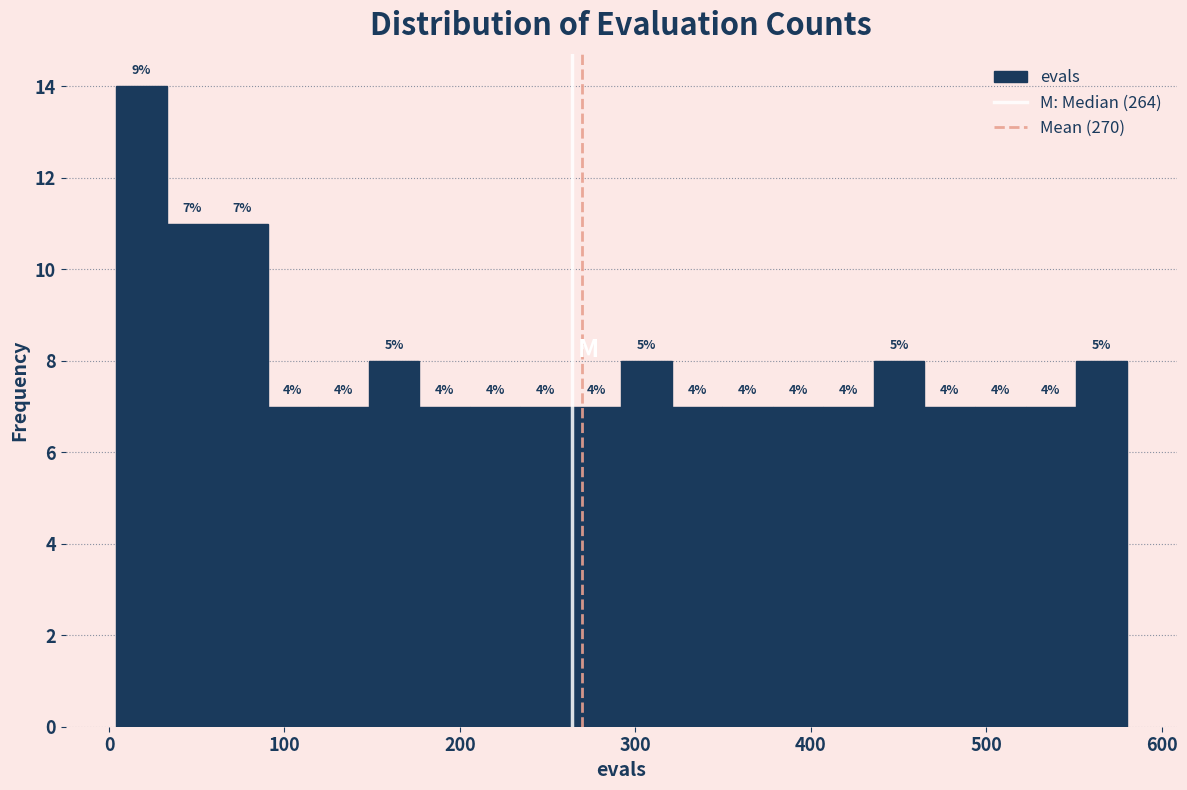

Read against the x-axis, roughly where is the centre of the tallest bar?

20